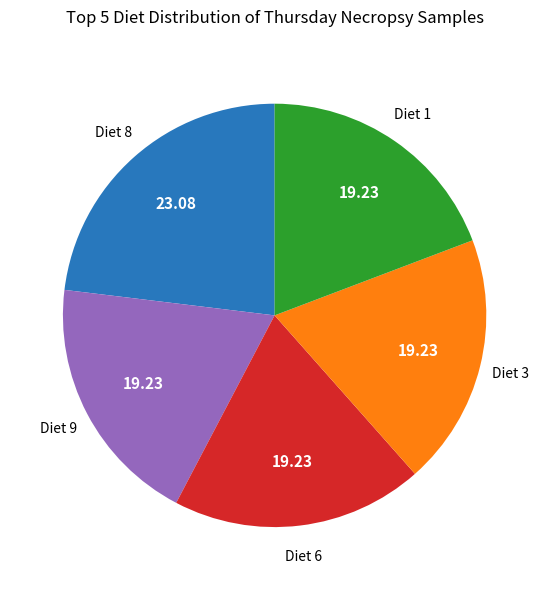

Is there a majority slice in this chart?

No